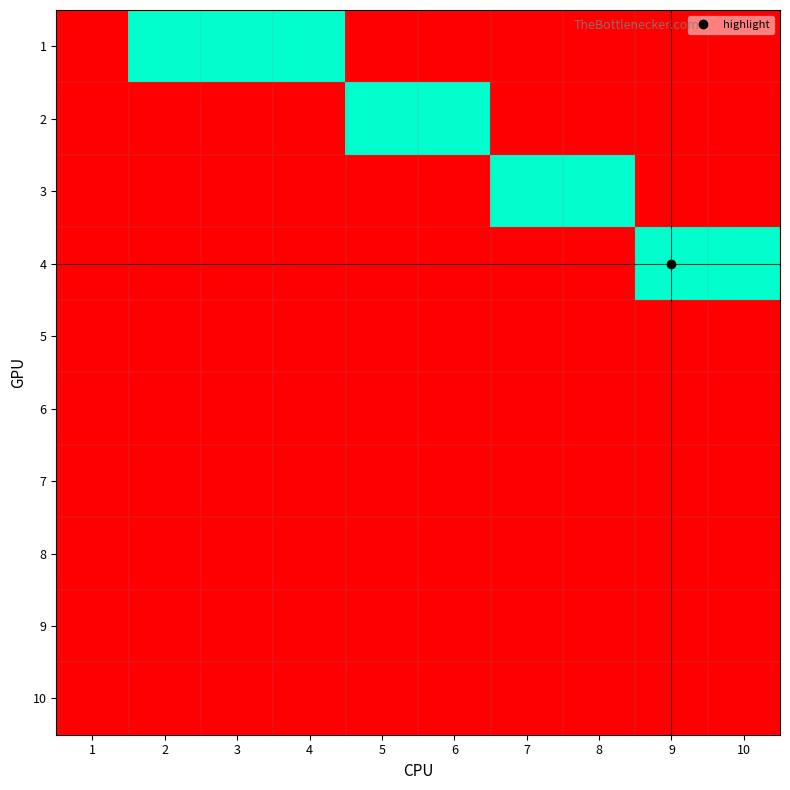

List the series in order of their peak value, highest first.

1, 2, 3, 4, 5, 6, 7, 8, 9, 10